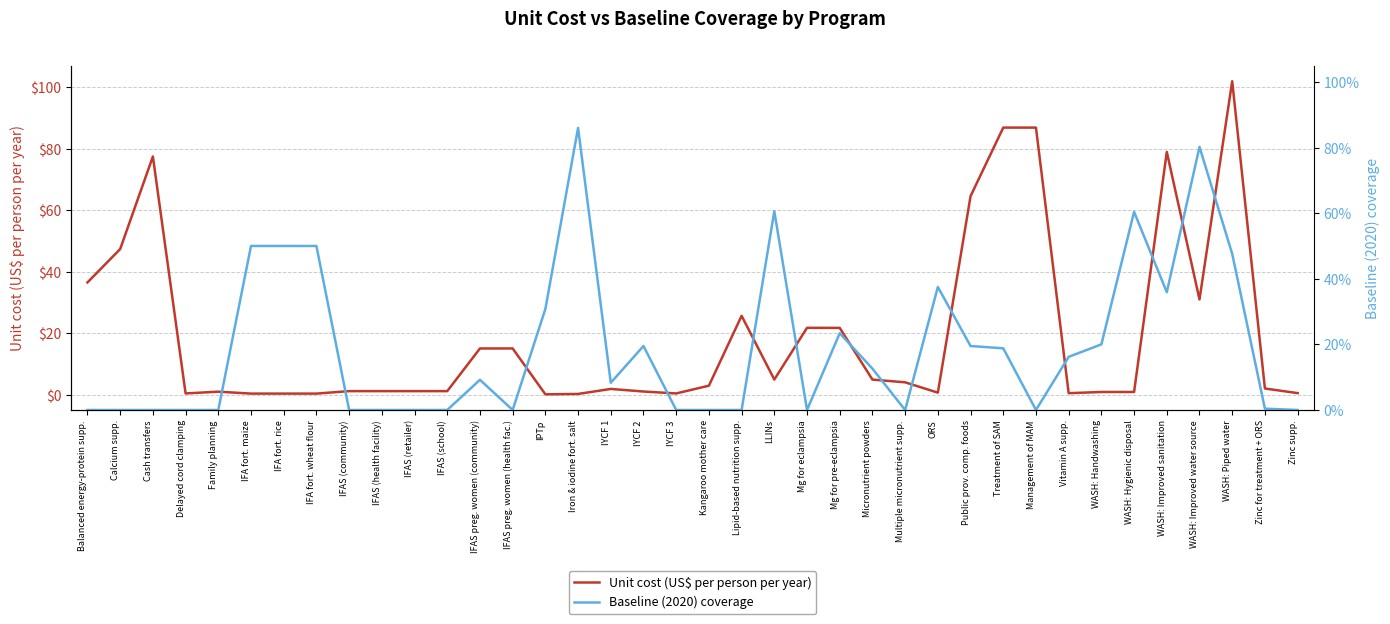

Where is the first local minimum for Baseline (2020) coverage?

IFAS preg. women (health fac.)